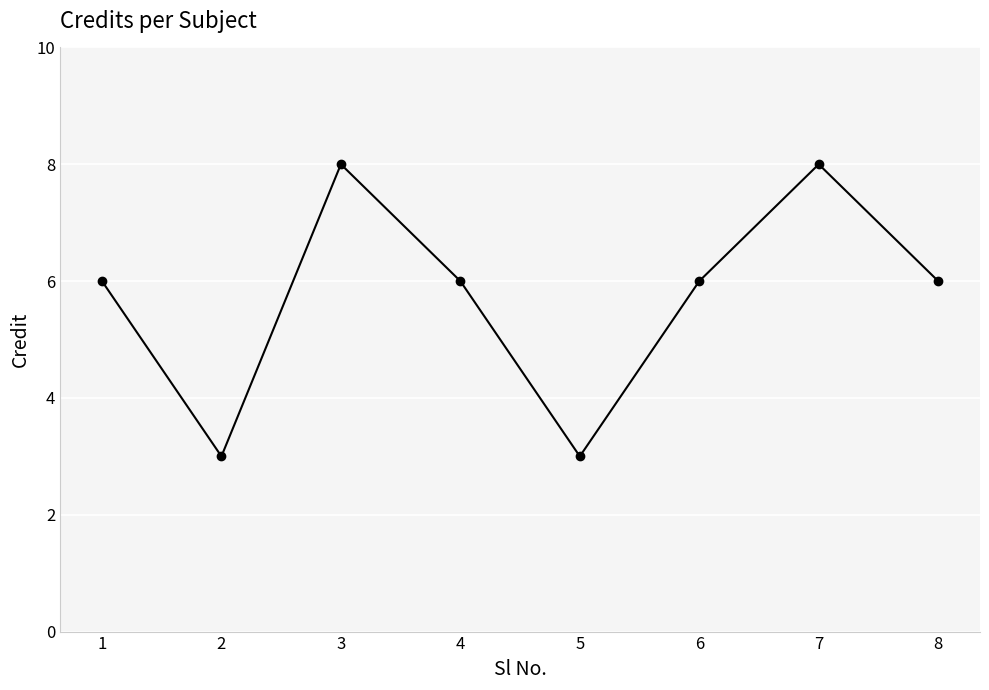

Is it true that the value at 6 is 6?

True